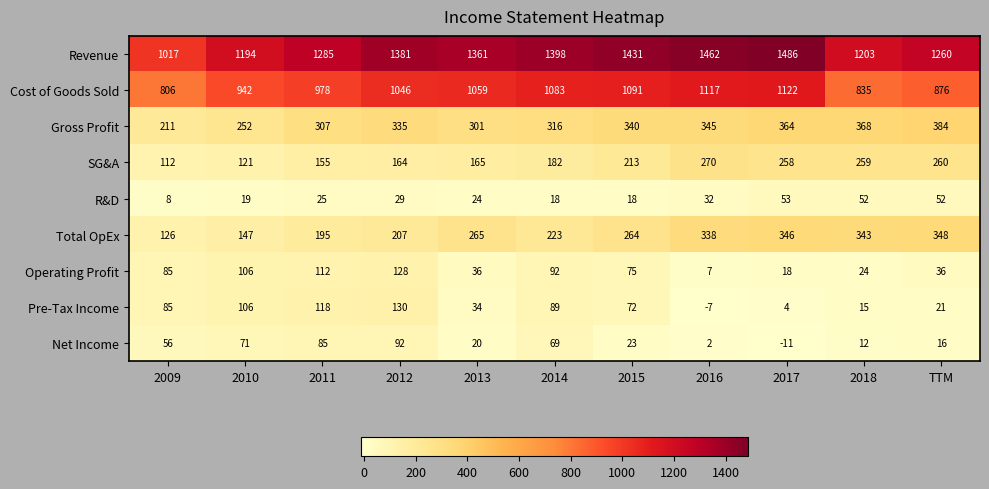

Is it true that Operating Profit equals 55 at 2013?

False